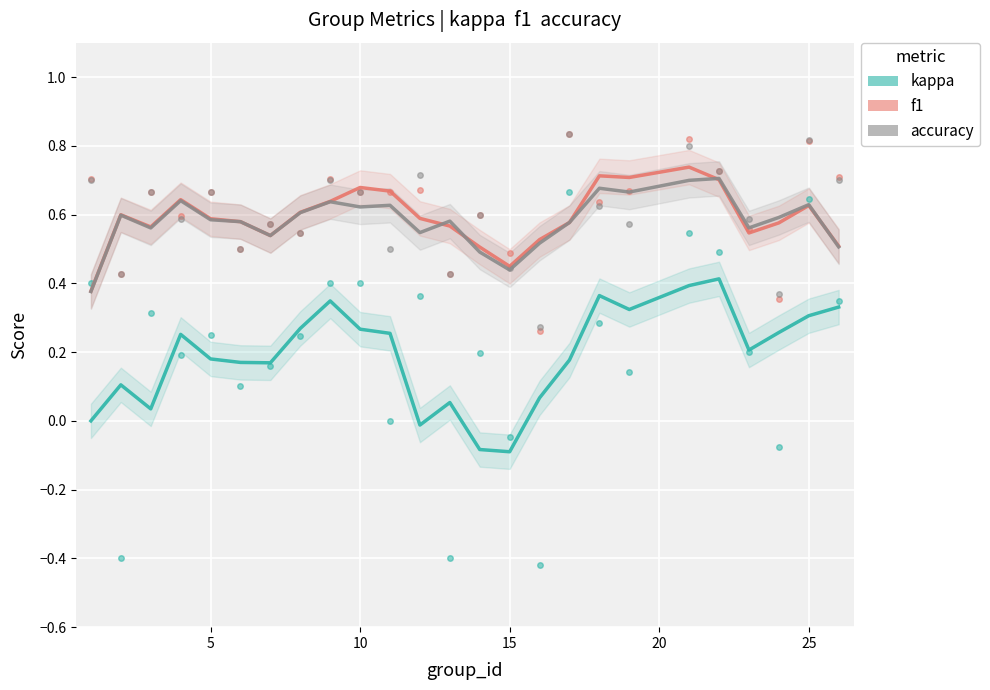

True or false: f1 and kappa cross at least once.

False